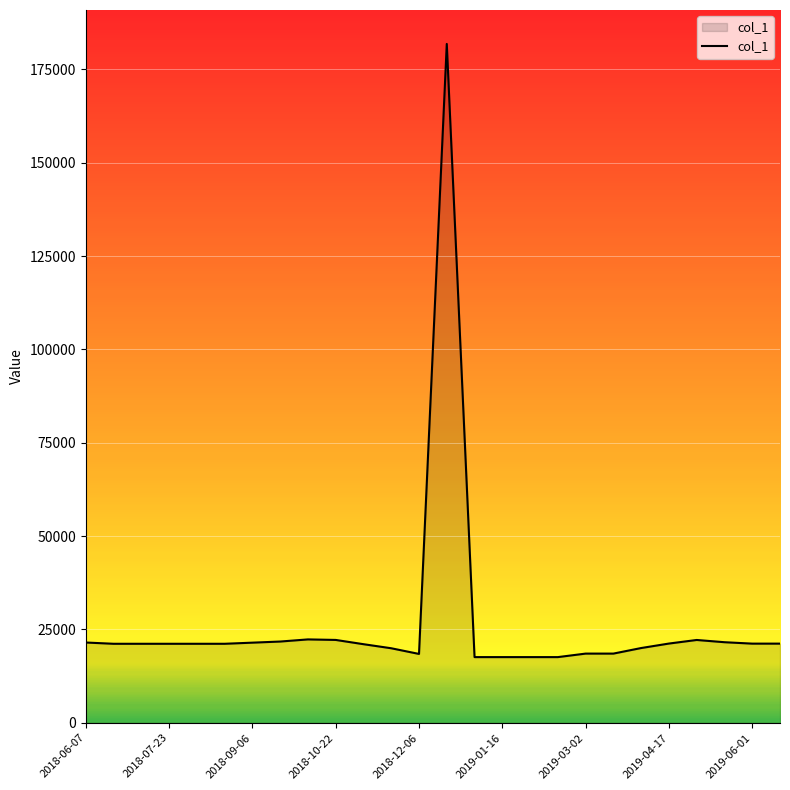

What is the maximum value shown in the chart?

181840